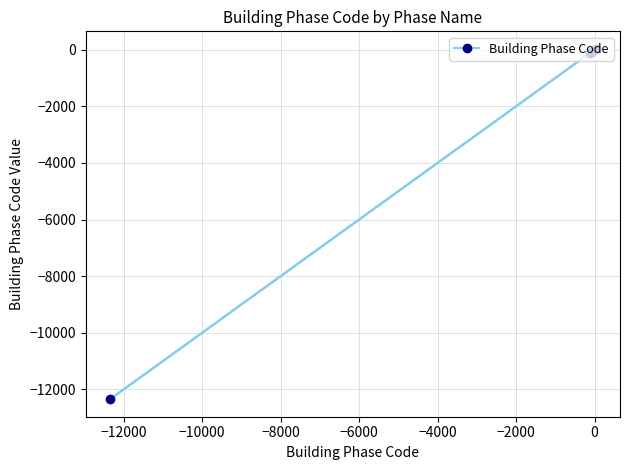

What is the value of the 1st point from the left?

-12345